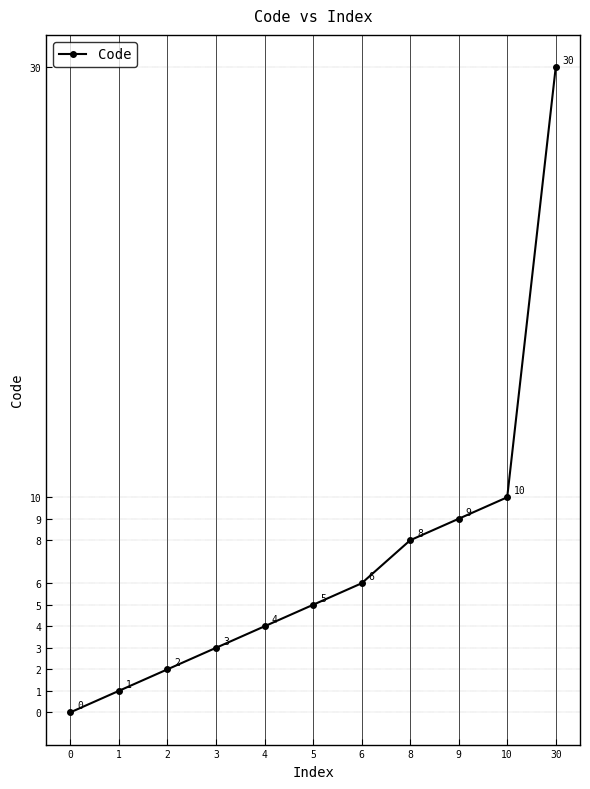

Rank the categories by value from lowest to highest.

0, 1, 2, 3, 4, 5, 6, 8, 9, 10, 30